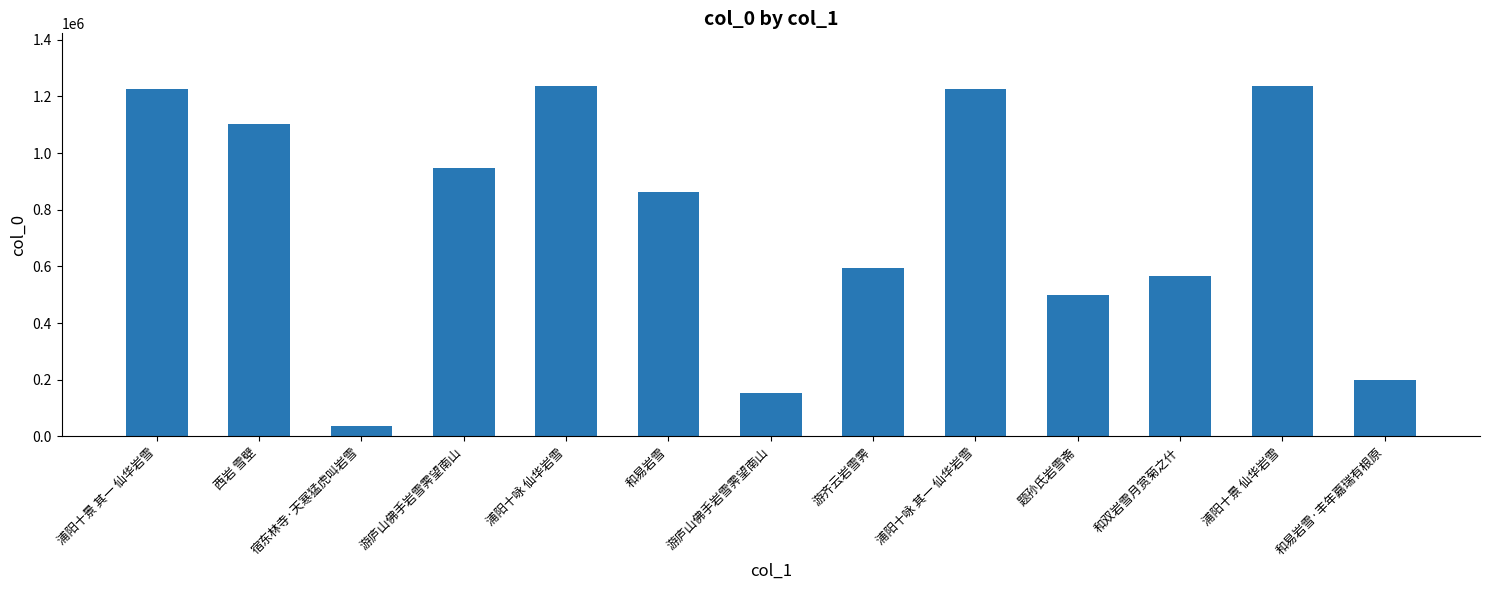

Does the chart contain any negative values?

No